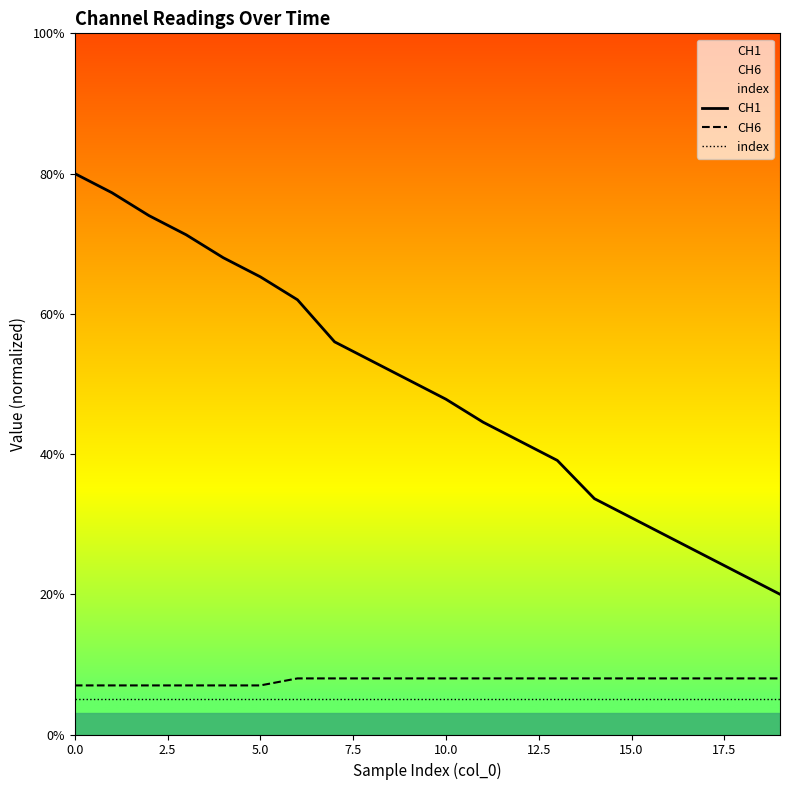

How many distinct data groups are displayed?

3